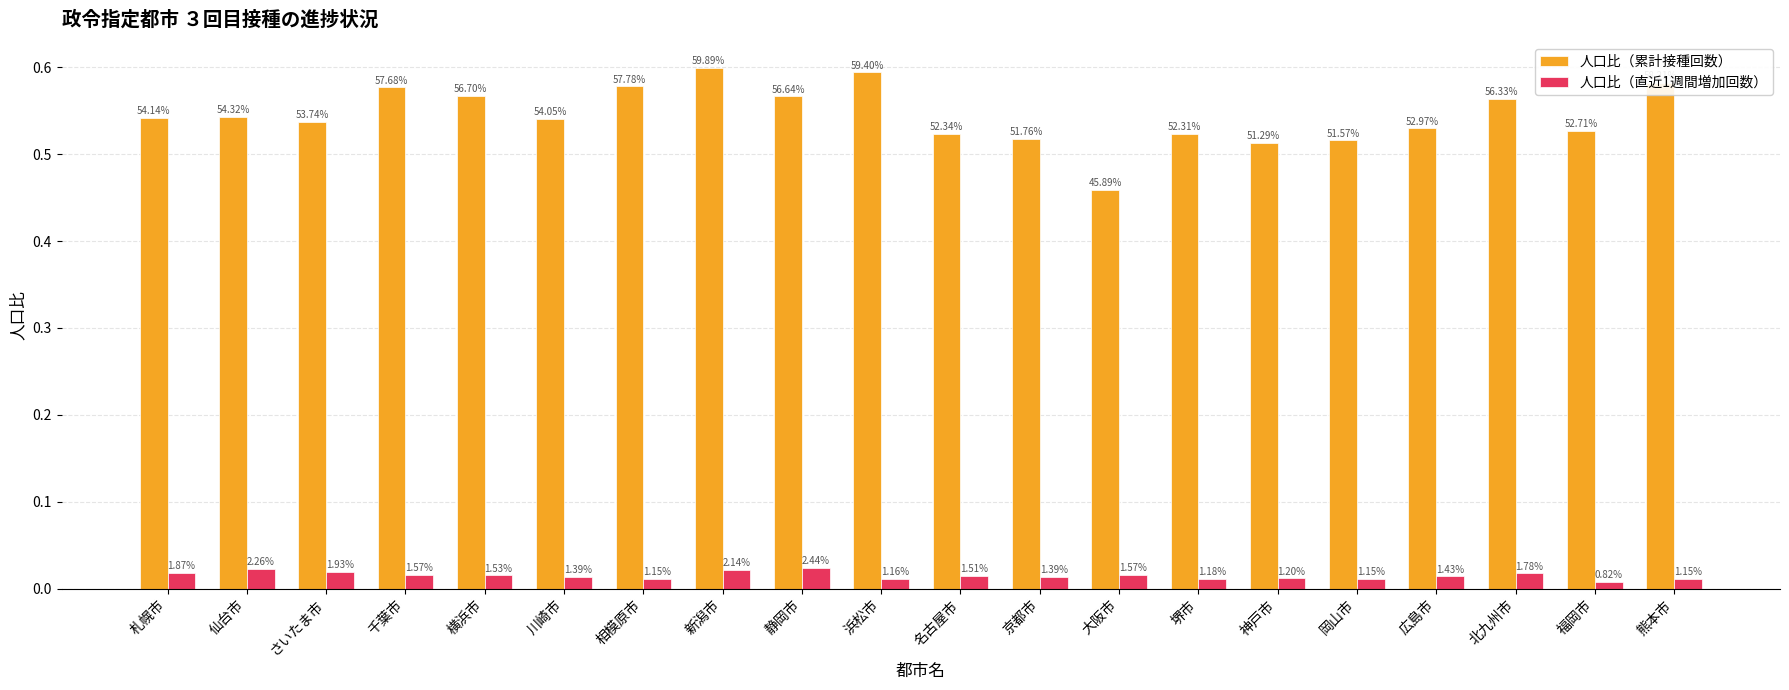

Which series changed the most between さいたま市 and 新潟市?

人口比（累計接種回数）